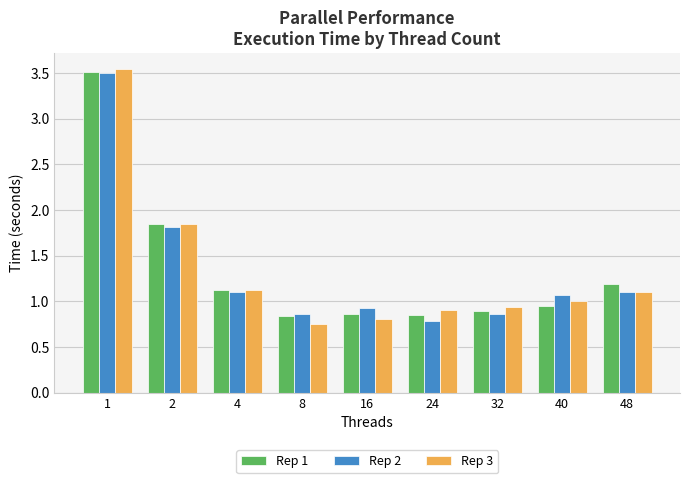

At which label does Rep 2 reach its minimum?

24